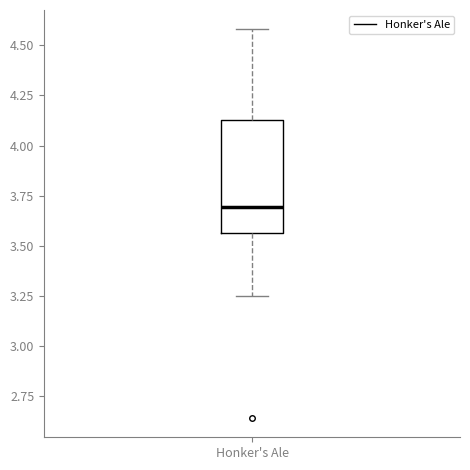

Where is the lower edge of the box for Honker's Ale on the y-axis? The values are not printed on the chart, so give them approximately, as read against the axis.

3.55